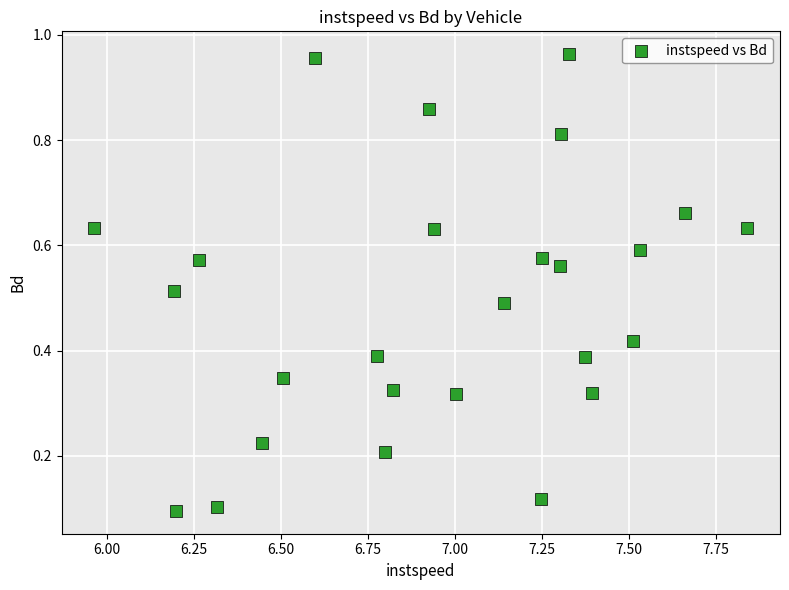

What is the range of X values (max minus min)?

1.9